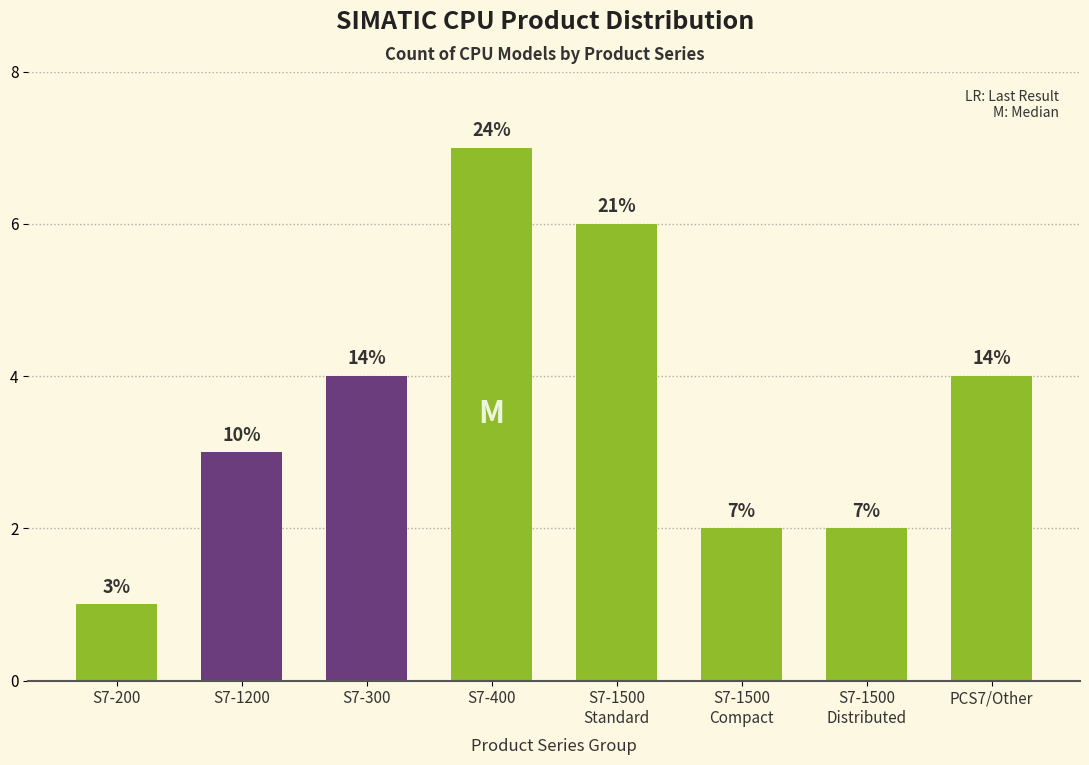

Are the bars horizontal?

No